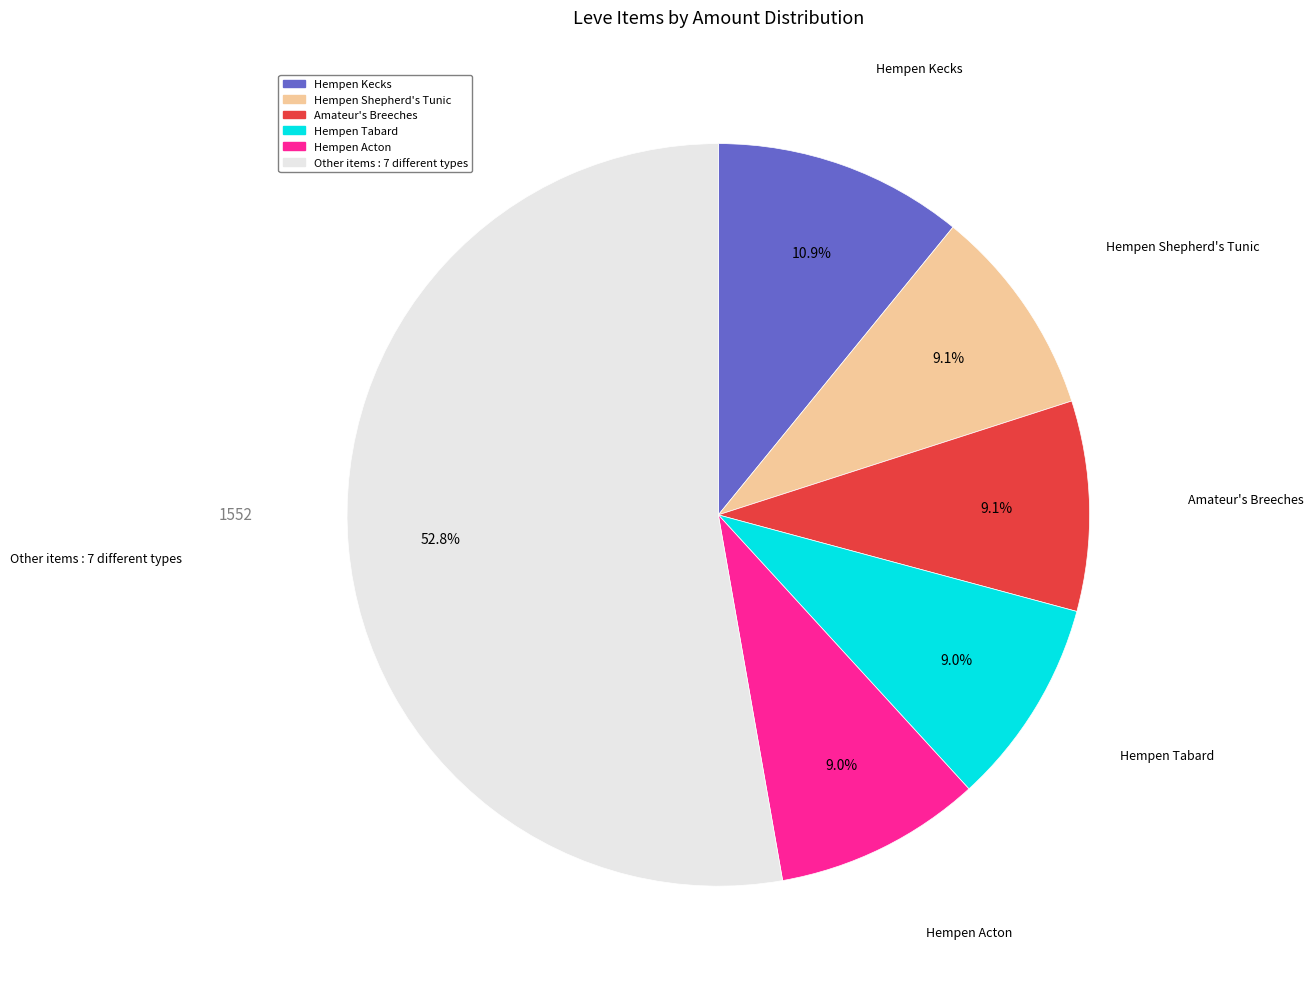

Does any single category account for the majority?

Yes